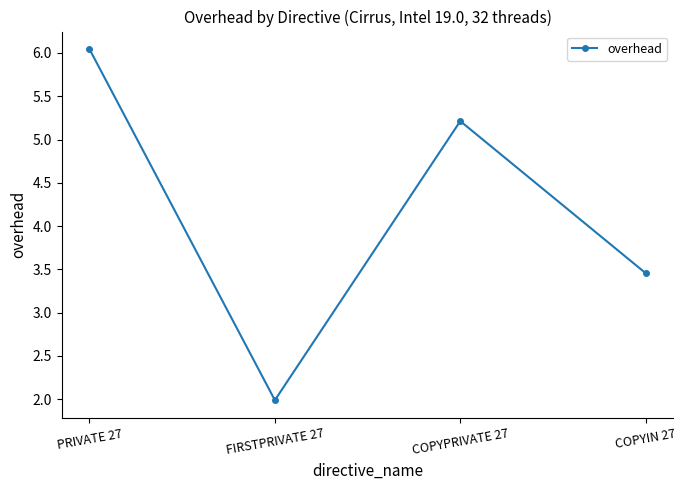

List the labels in order of value, smallest first.

FIRSTPRIVATE 27, COPYIN 27, COPYPRIVATE 27, PRIVATE 27